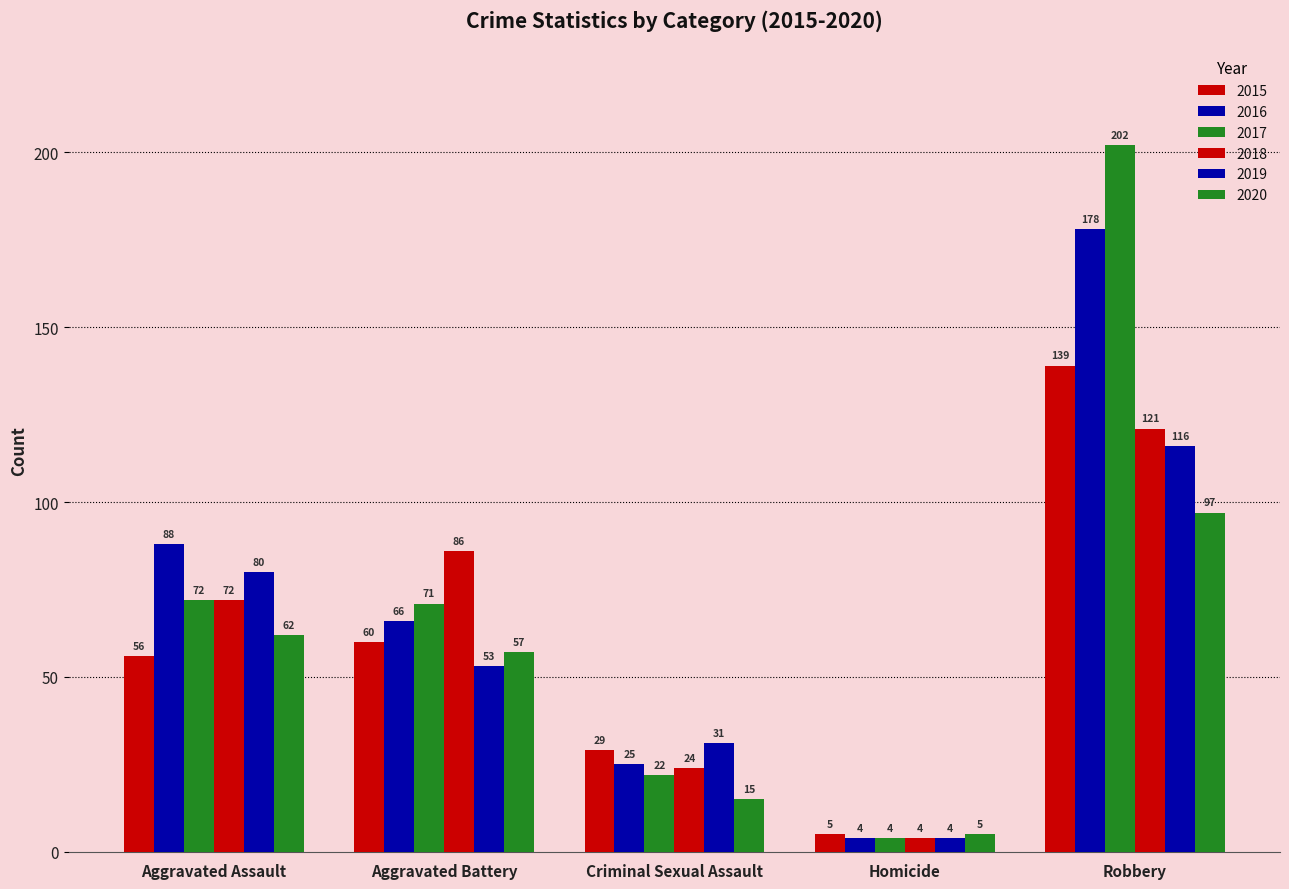

At which label does 2016 reach its peak?

Robbery